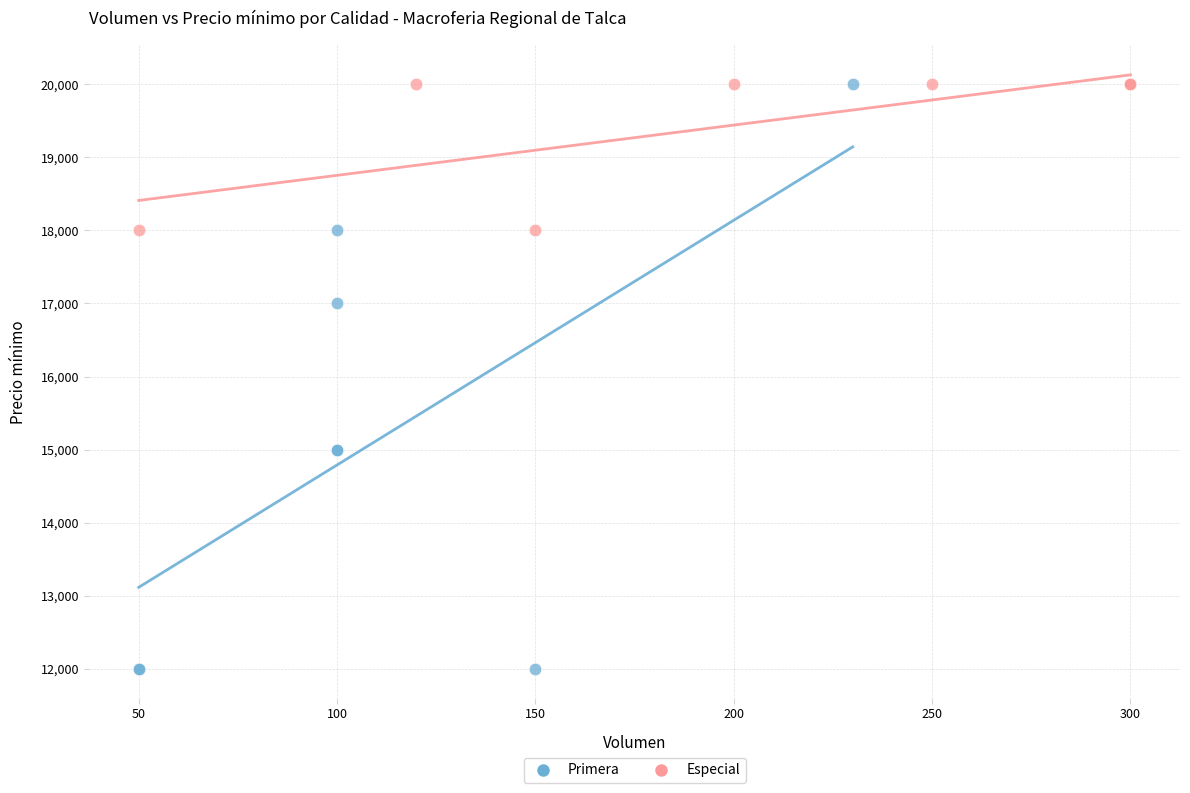

Which series reaches the minimum Y coordinate?

Primera